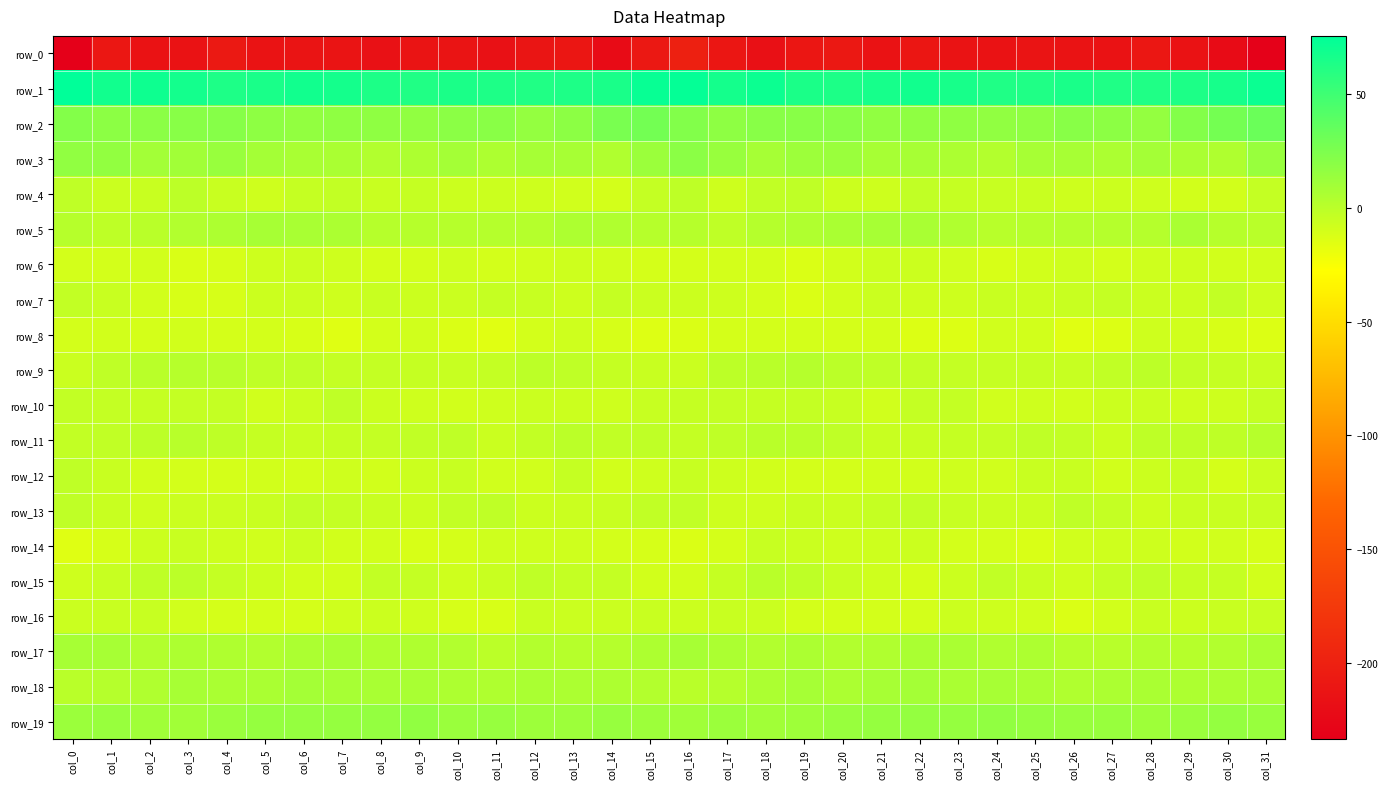

What is the difference between the second highest and second lowest values in the row_10 series?

5.9